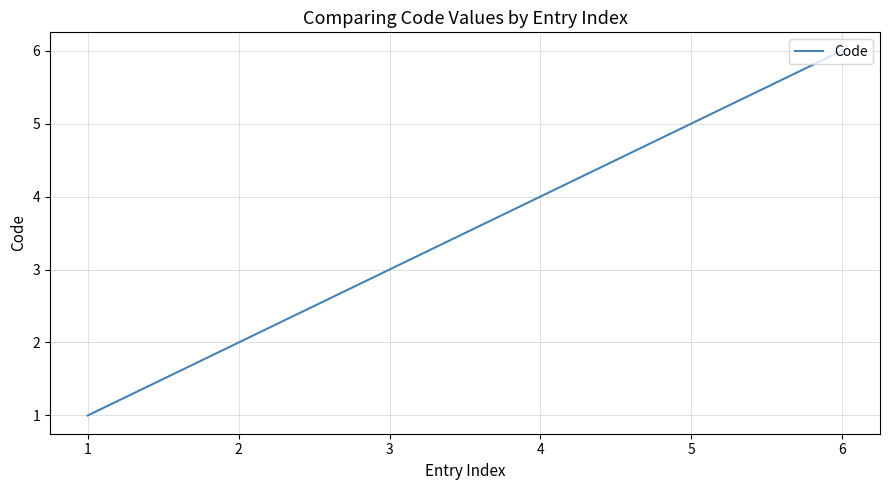

Rank the categories by value from highest to lowest.

6, 5, 4, 3, 2, 1